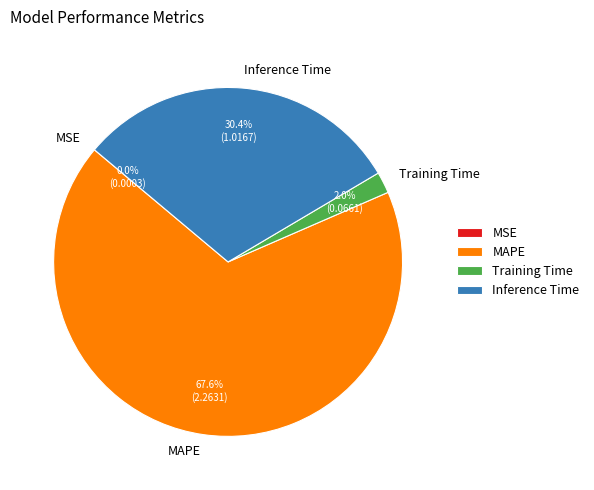

To the nearest percent, what is the average slice percentage?

25%